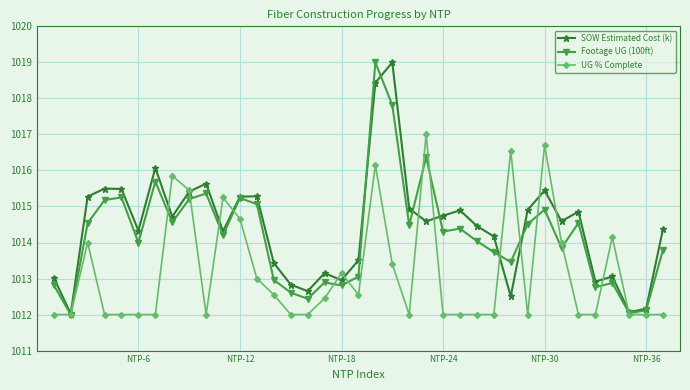

In Footage UG (100ft), how many points are higher than both neighbors (excluding endpoints)?

11